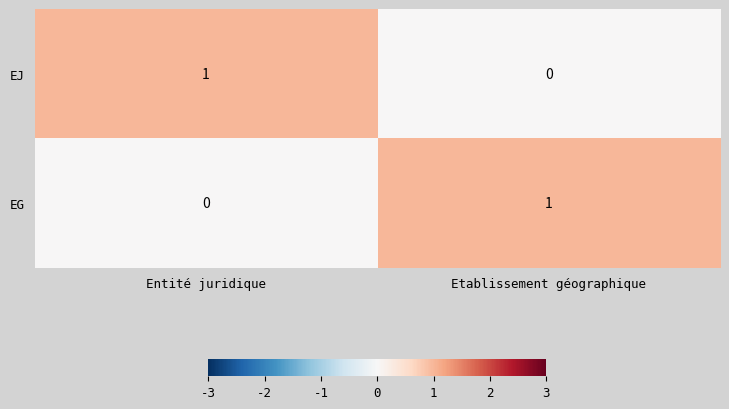

Rank the categories by EG value from lowest to highest.

Entité juridique, Etablissement géographique